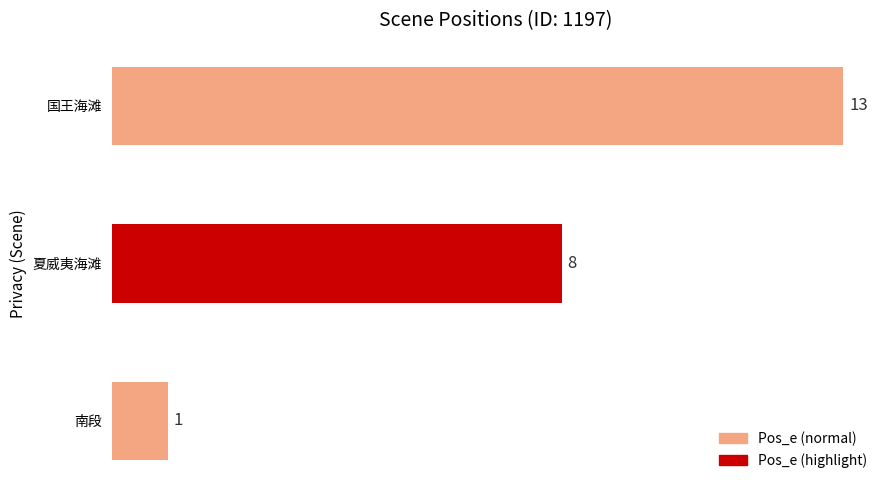

Where is the data nearest to the value 7?

夏威夷海滩